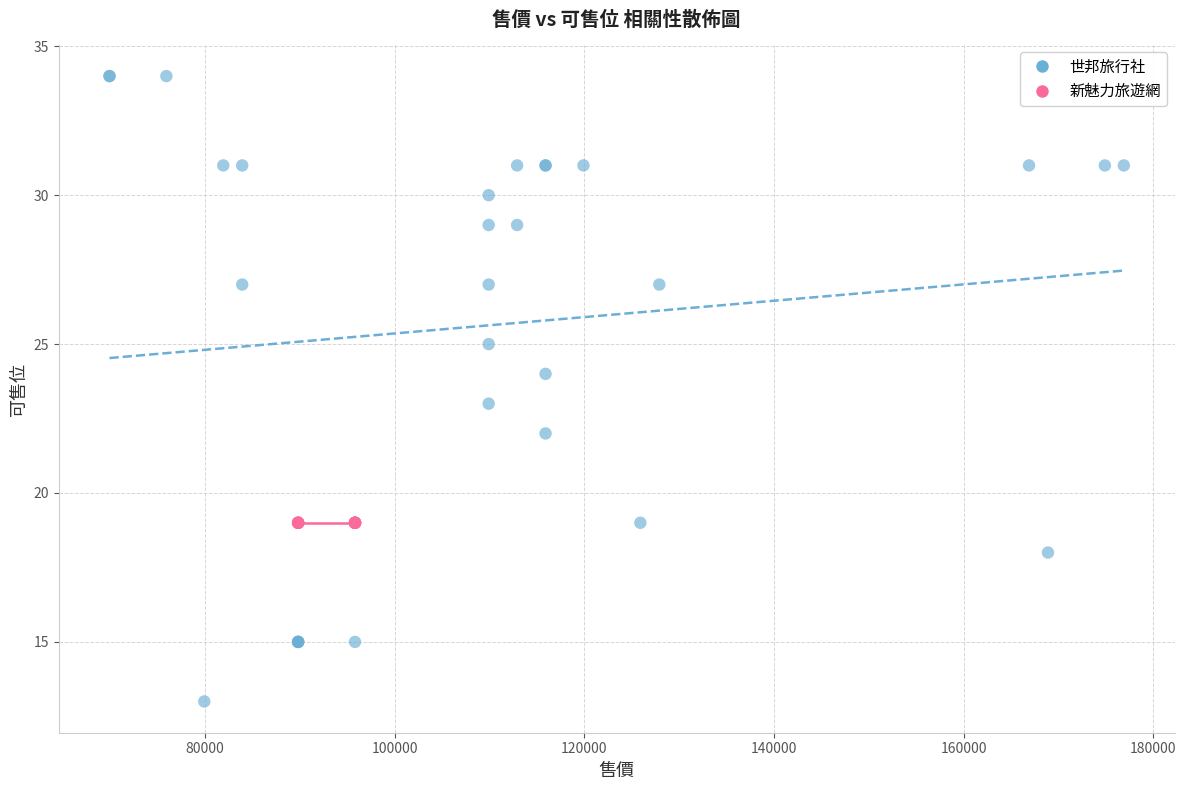

Which series contains the lowest Y value?

世邦旅行社